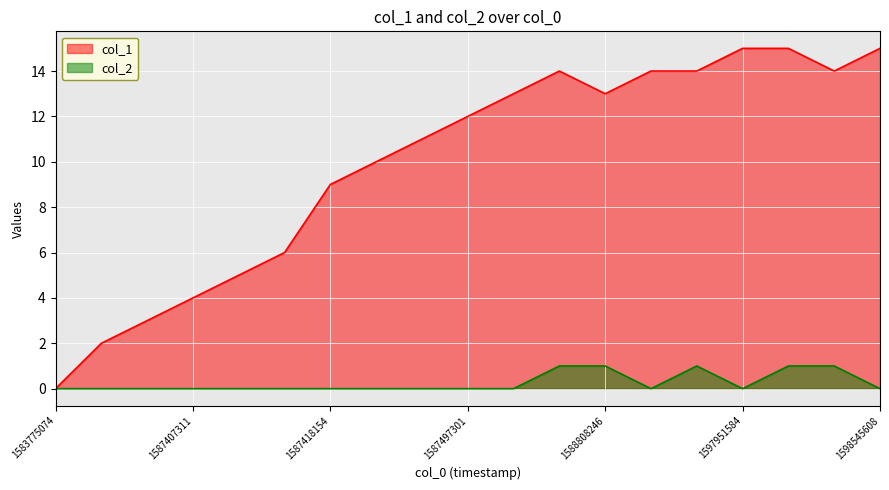

True or false: col_1 has a value of 7 at 1588808246.

False